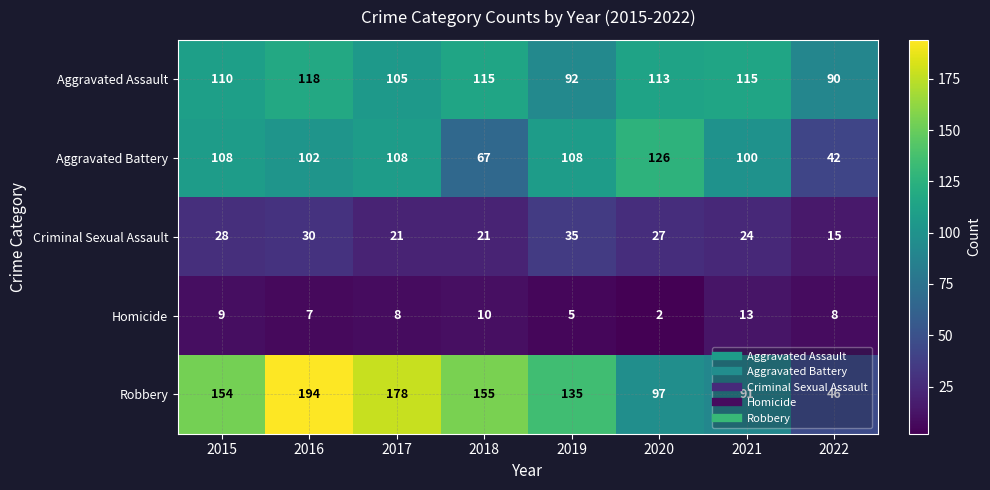

The value of Robbery at 2016 is 96. True or false?

False